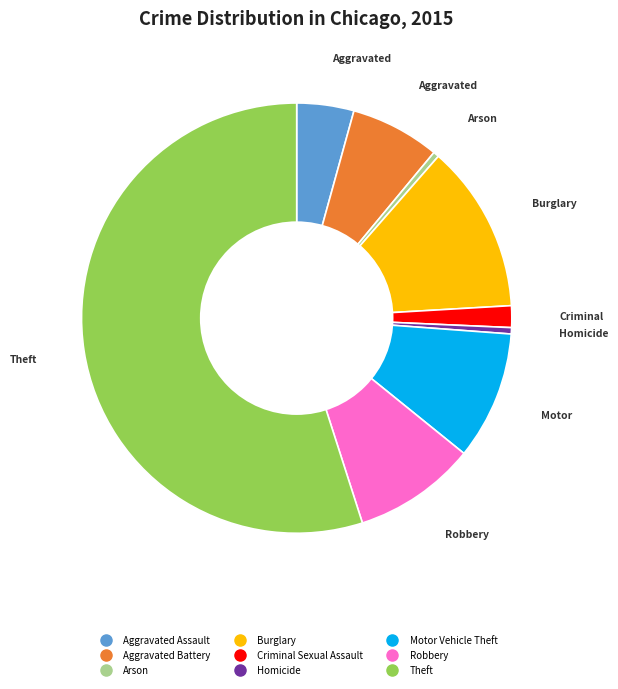

Which category has the biggest portion of the pie?

Theft